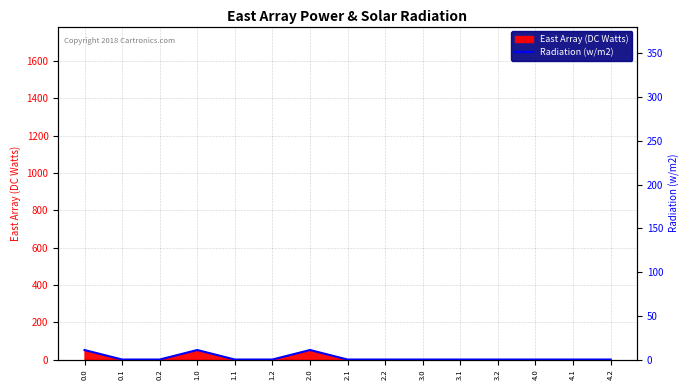

Reading right to left, transcribe all the data shown in this chart.

4.2=0.0	4.1=0.0	4.0=0.0	3.2=0.0	3.1=0.0	3.0=0.0	2.2=0.0	2.1=0.0	2.0=10.9	1.2=0.0	1.1=0.0	1.0=10.9	0.2=0.0	0.1=0.0	0.0=10.9